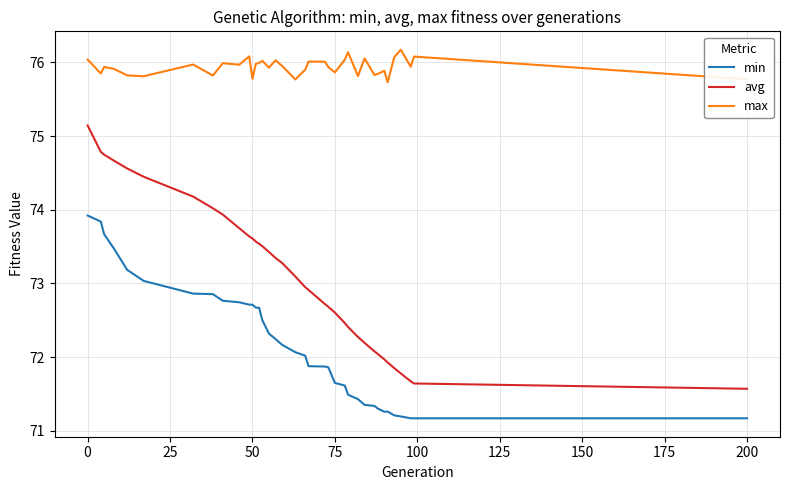

Which series has the largest total across all categories?

max